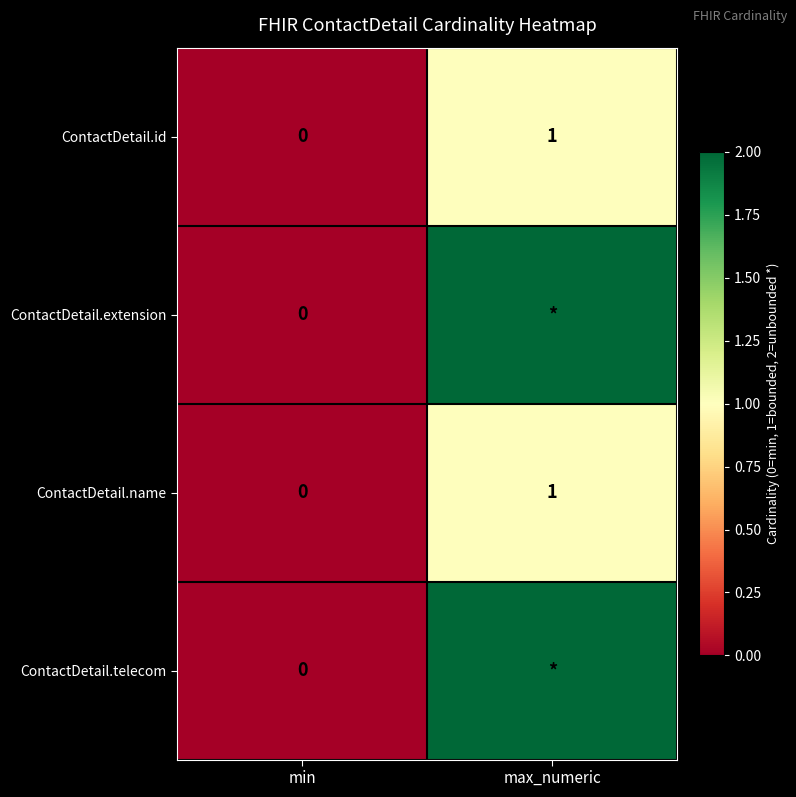

Count the number of categories in the chart.

2